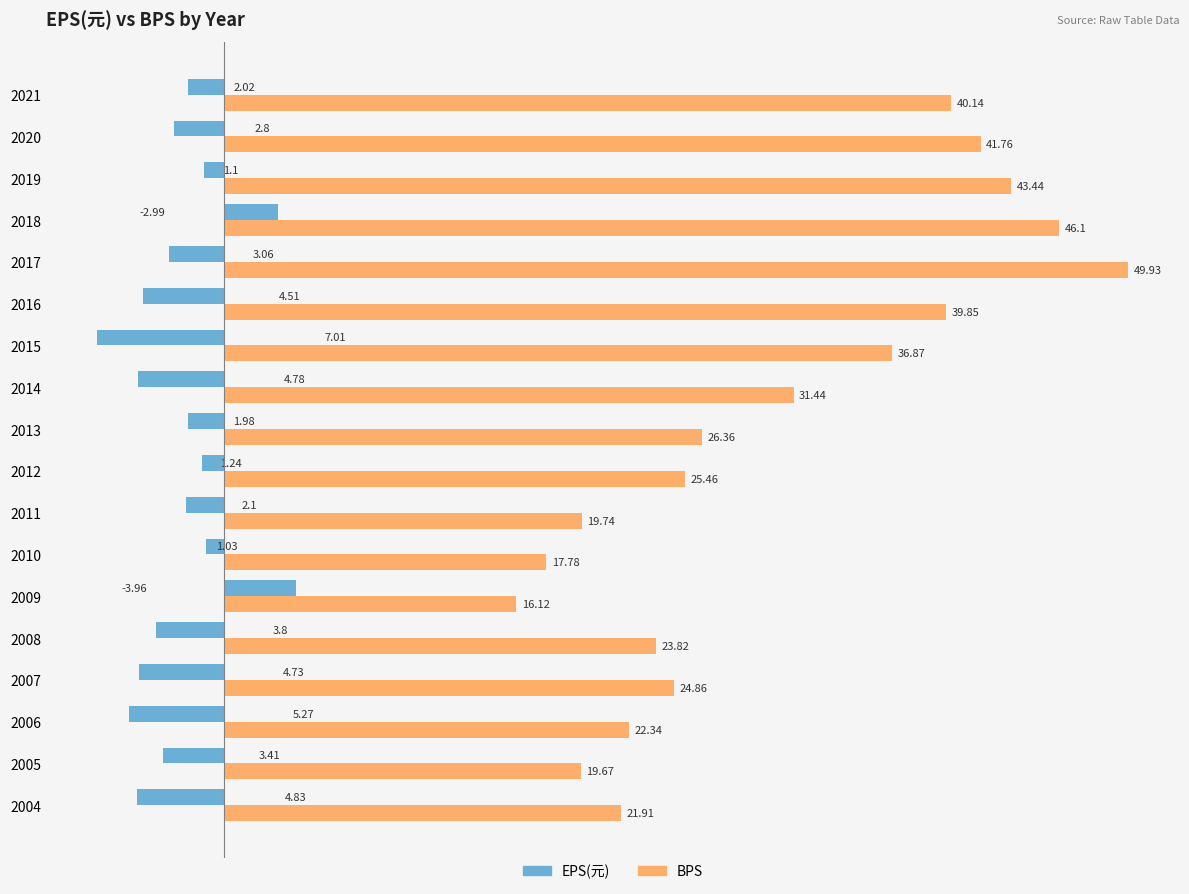

How many negative values does the EPS(元) series have?

16